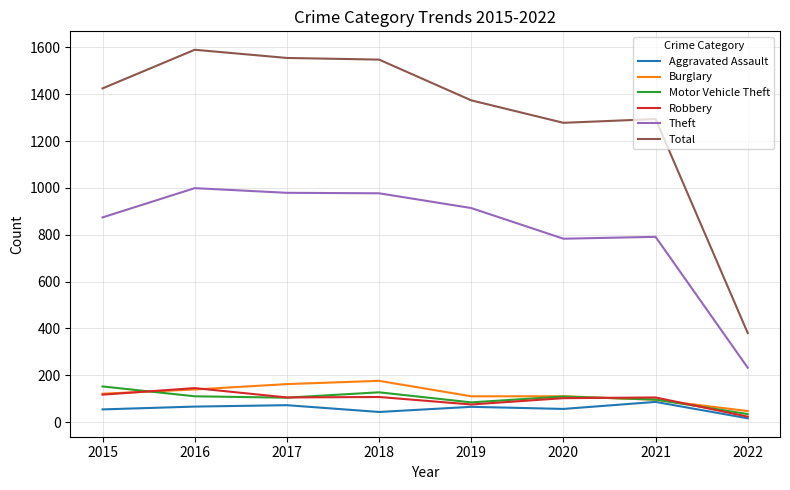

True or false: Burglary and Theft cross at least once.

False